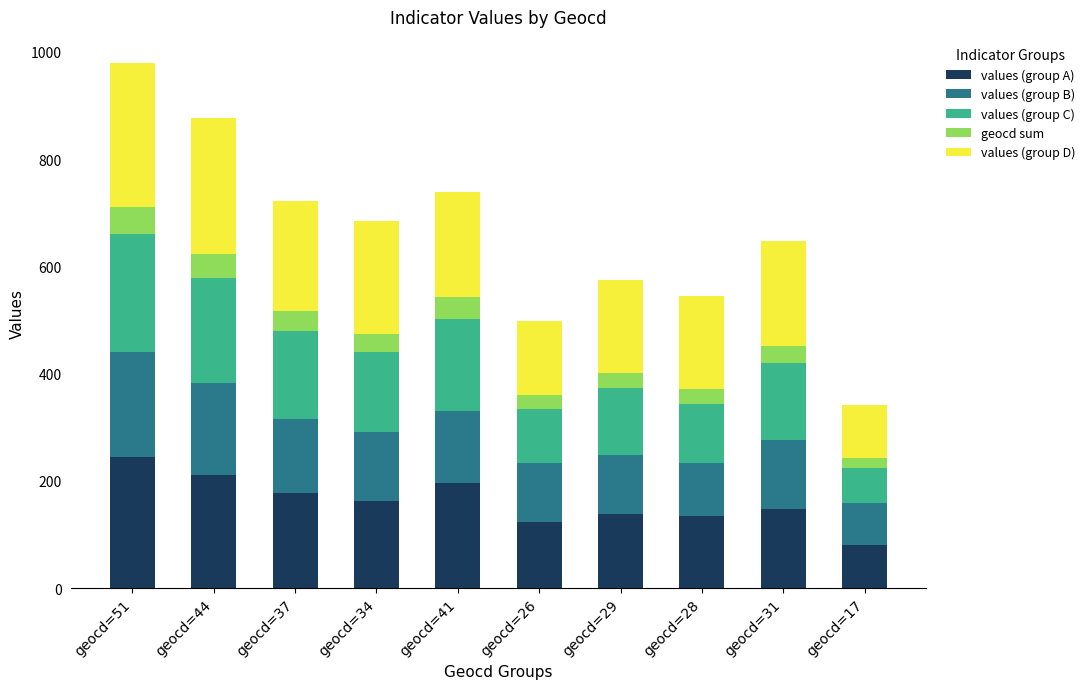

What is the lowest value of the values (group A) series?

81